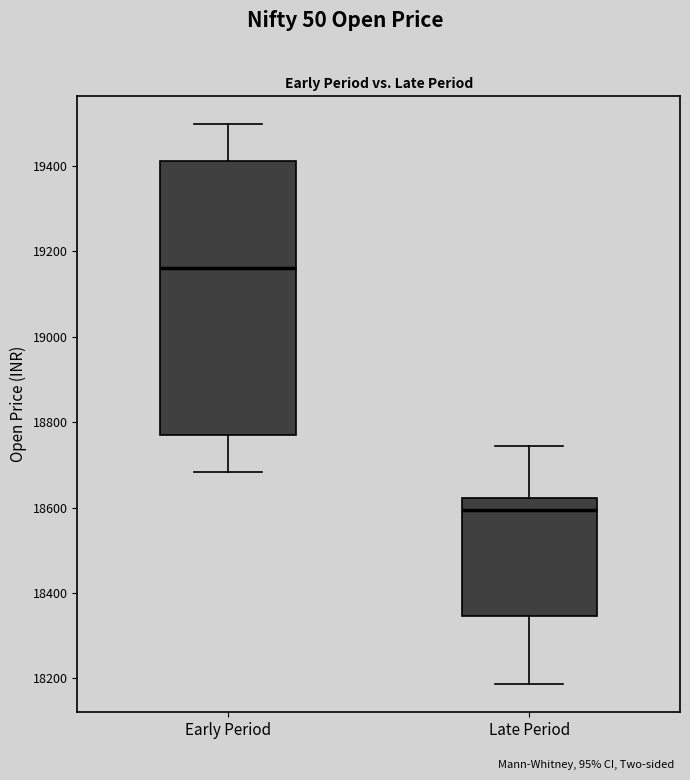

Where is the lower edge of the box for Early Period on the y-axis? The values are not printed on the chart, so give them approximately, as read against the axis.

18760